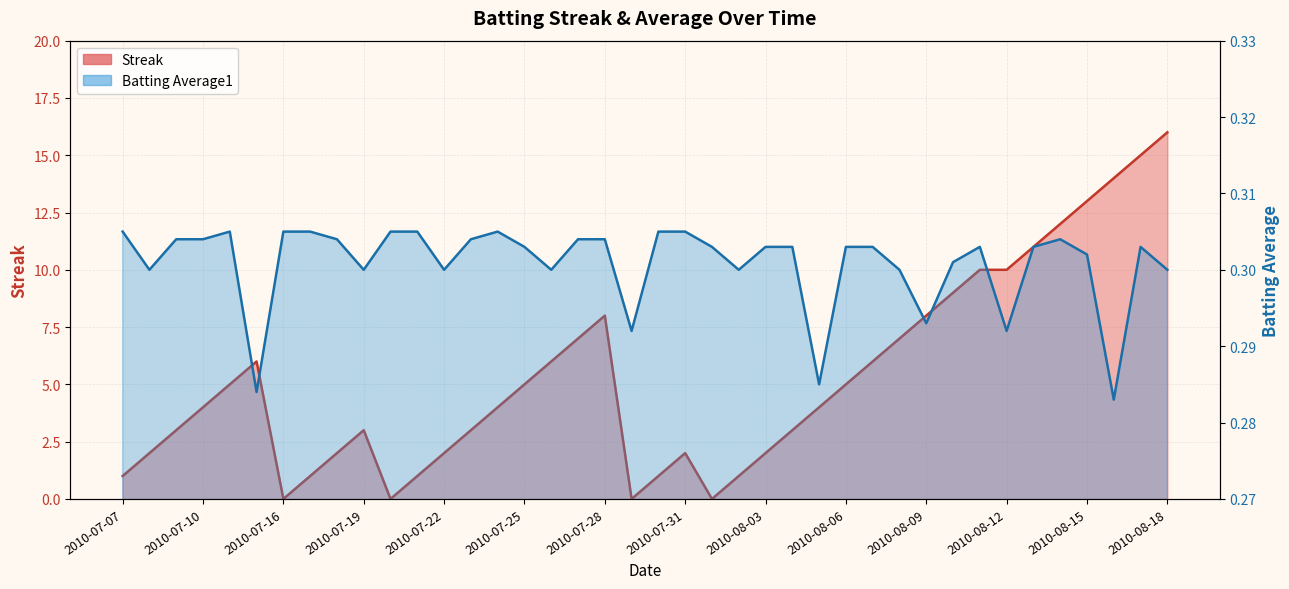

What is the maximum value shown in the chart?

16.0